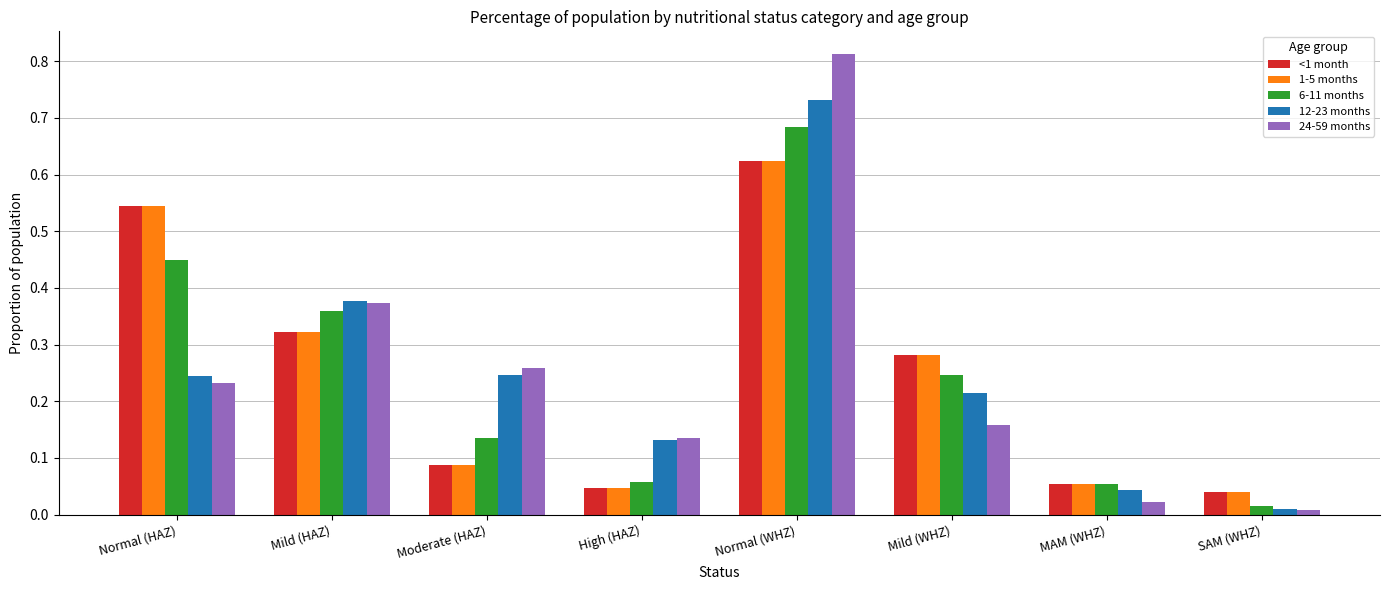

Is it true that 6-11 months equals 0.0 at MAM (WHZ)?

False